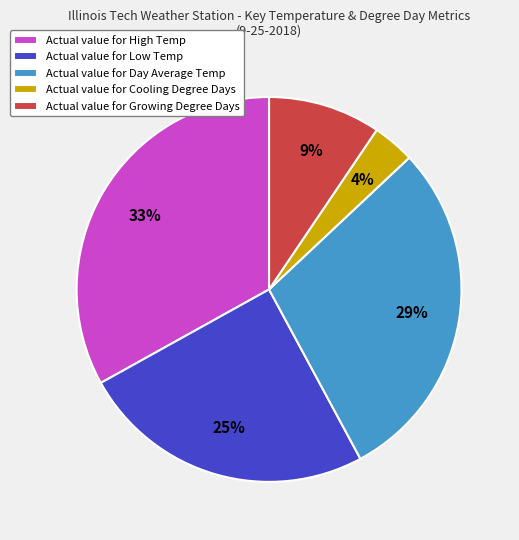

What is the largest slice in the pie chart?

Actual value for High Temp